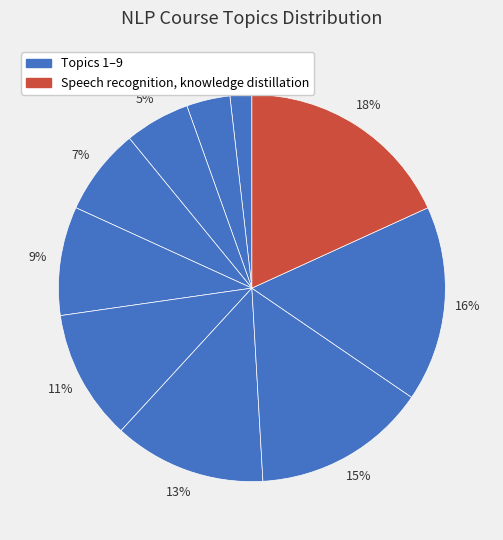

How many segments does this pie chart have?

10